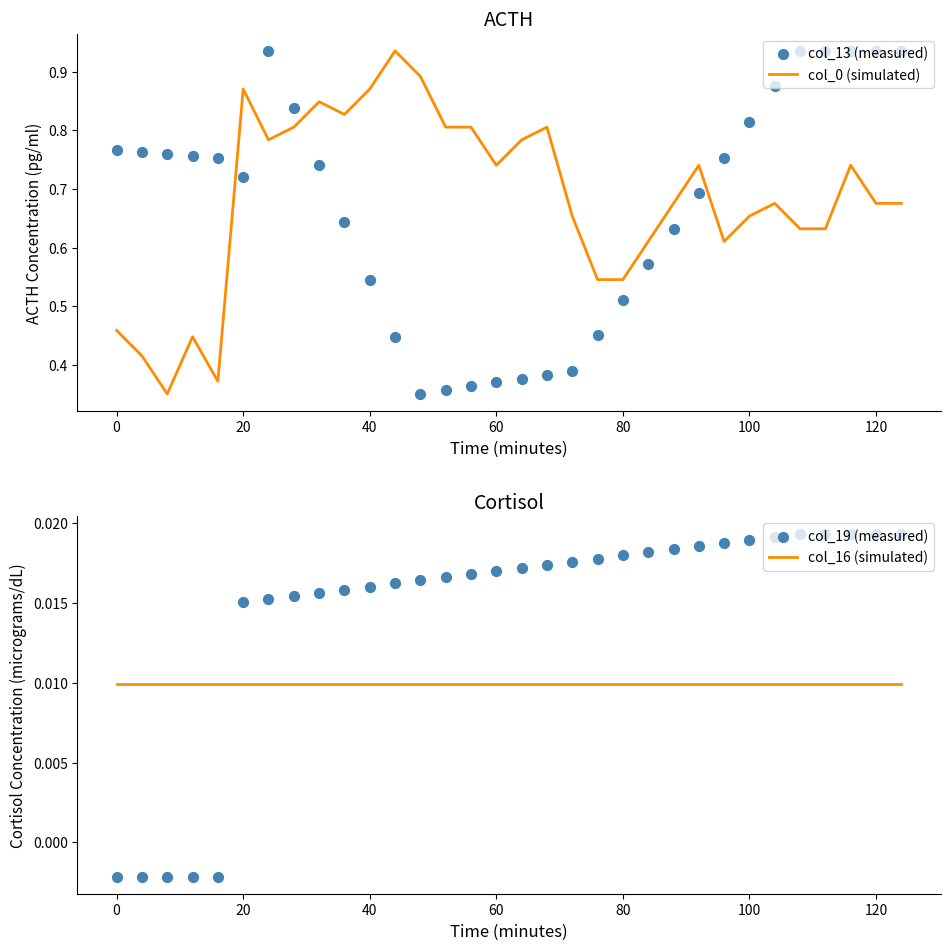

Which series reaches the maximum Y coordinate?

col_0 (simulated)